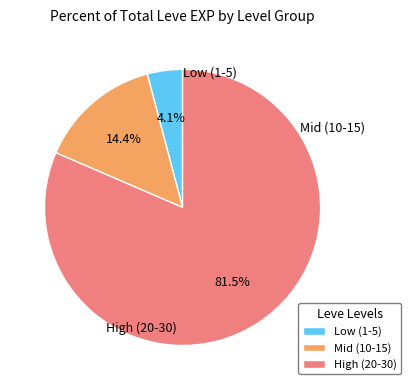

Rank the categories by value from highest to lowest.

High (20-30), Mid (10-15), Low (1-5)